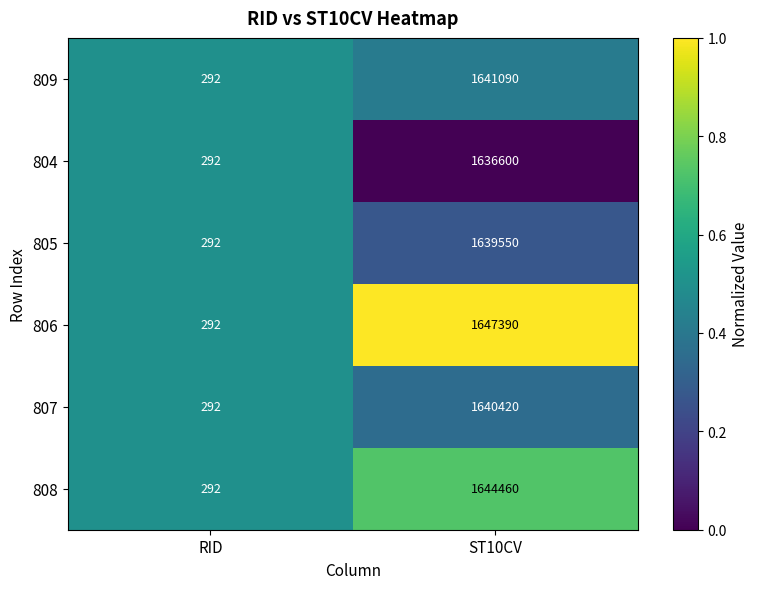

Which series has the widest spread of values?

806